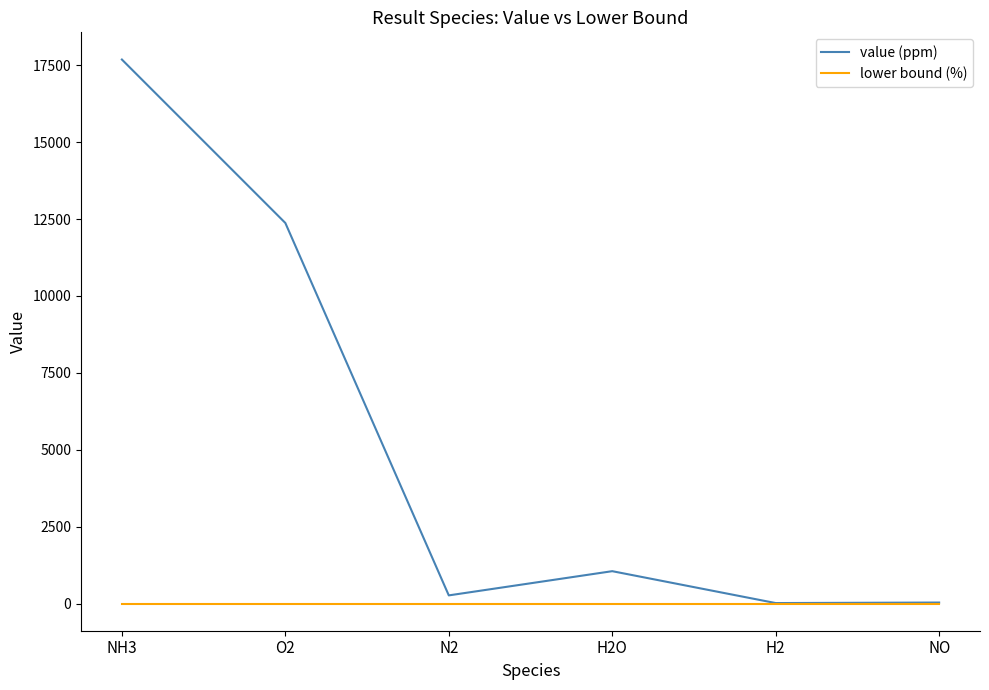

Rank the series at O2 from lowest to highest value.

lower bound (%), value (ppm)